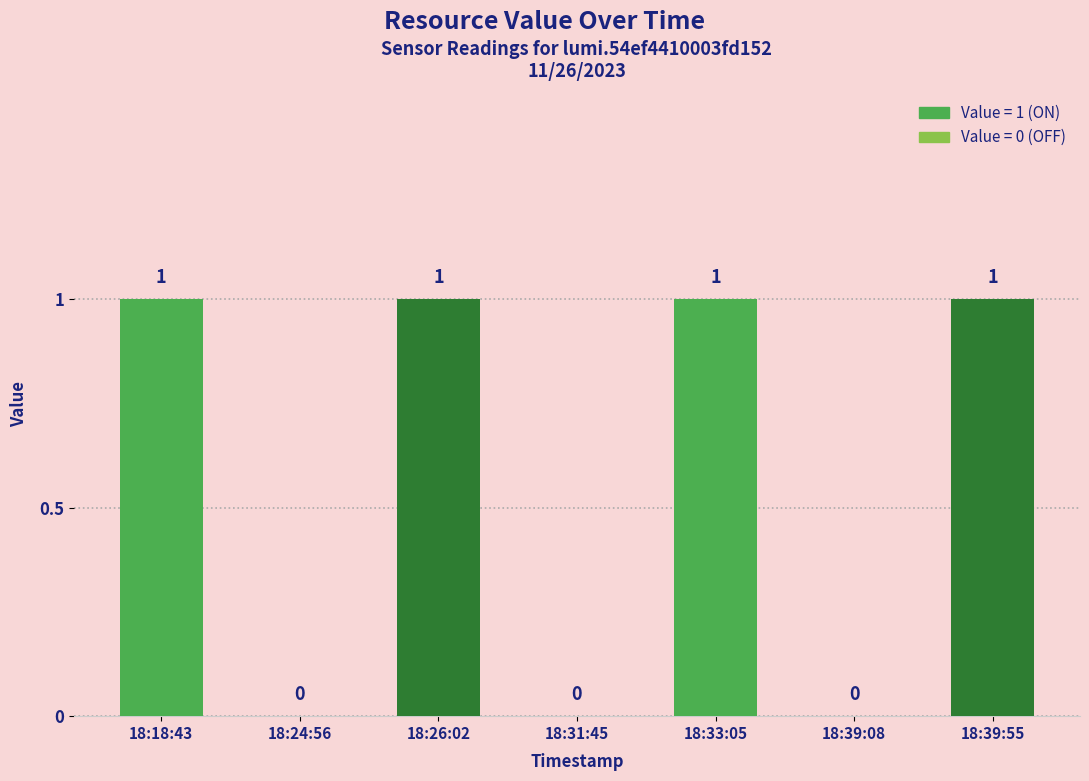

Between 18:26:02 and 18:31:45, which is larger?

18:26:02